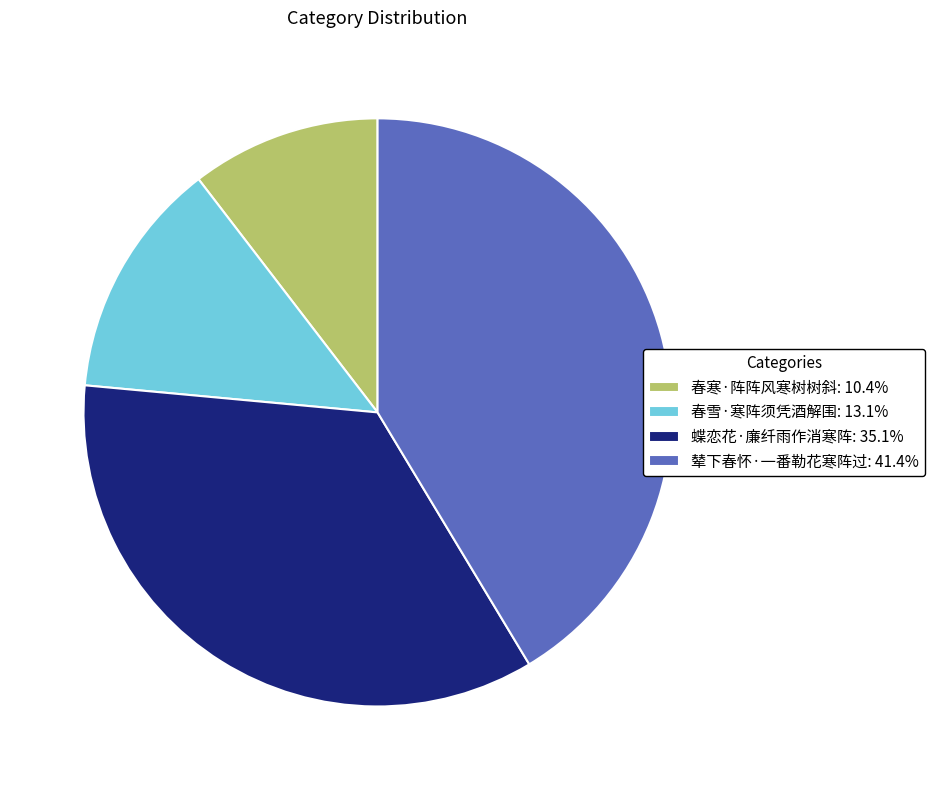

What is the ratio of the value at 春寒·阵阵风寒树树斜: 10.4% to the value at 蝶恋花·廉纤雨作消寒阵: 35.1%?

0.3